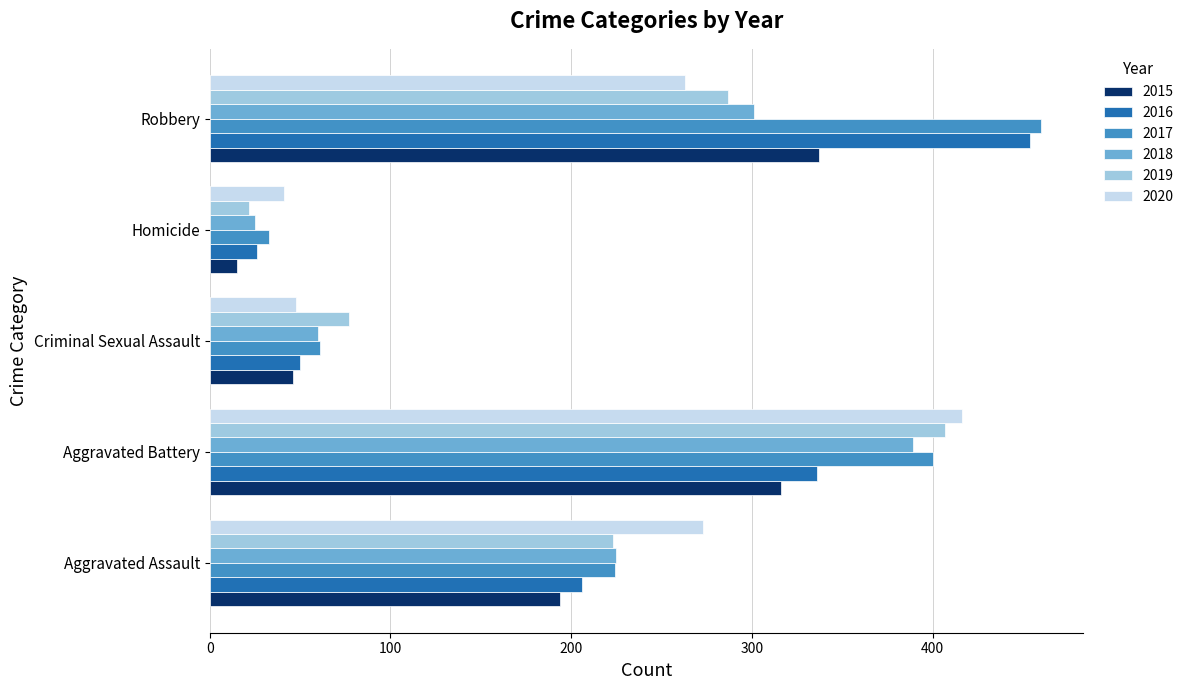

What is the approximate value of 2019 at Homicide?

22